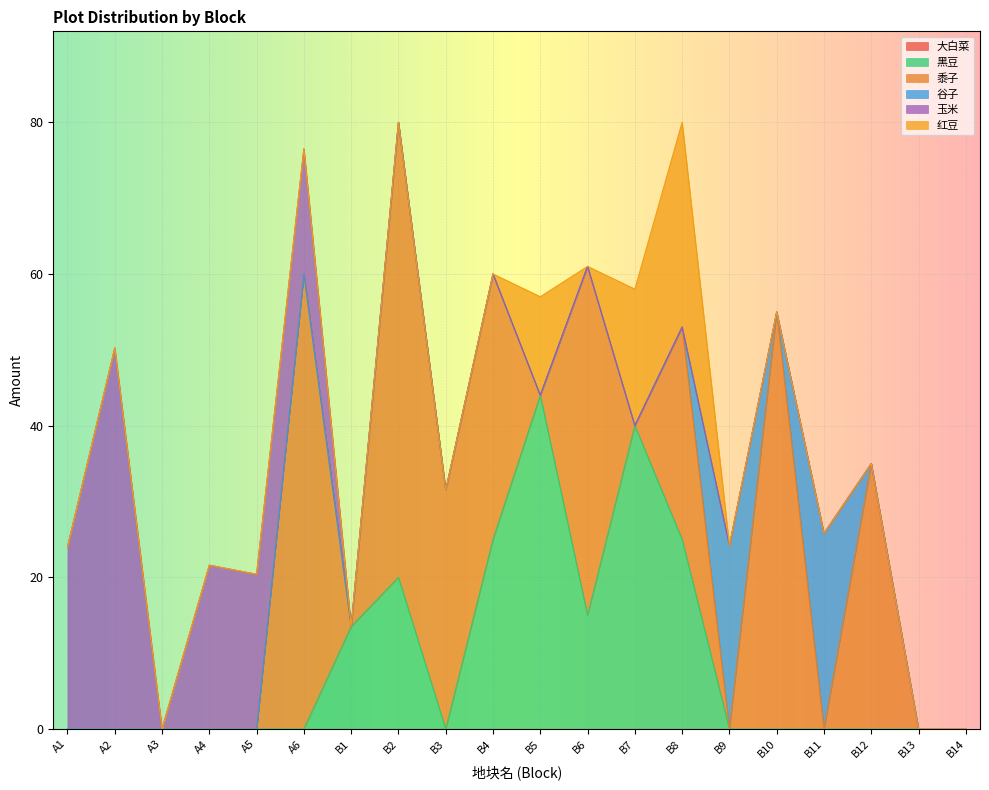

What is the total value across all series at B11?

25.8